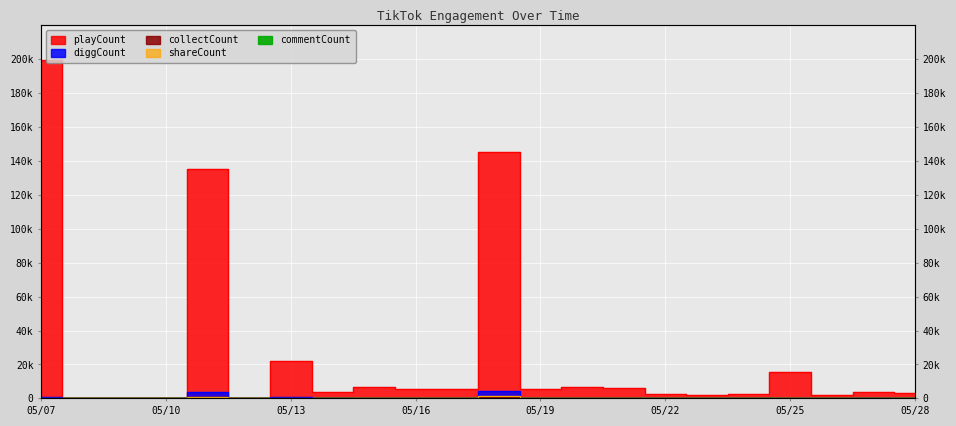

True or false: commentCount has a value of 55 at 5/11/2025.

True